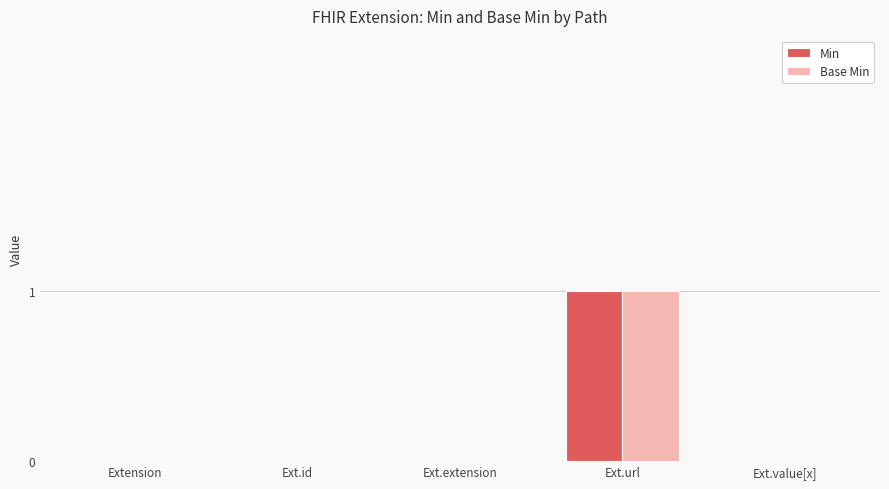

Reading right to left, transcribe all the data shown in this chart.

Min: 0	1	0	0	0
Base Min: 0	1	0	0	0